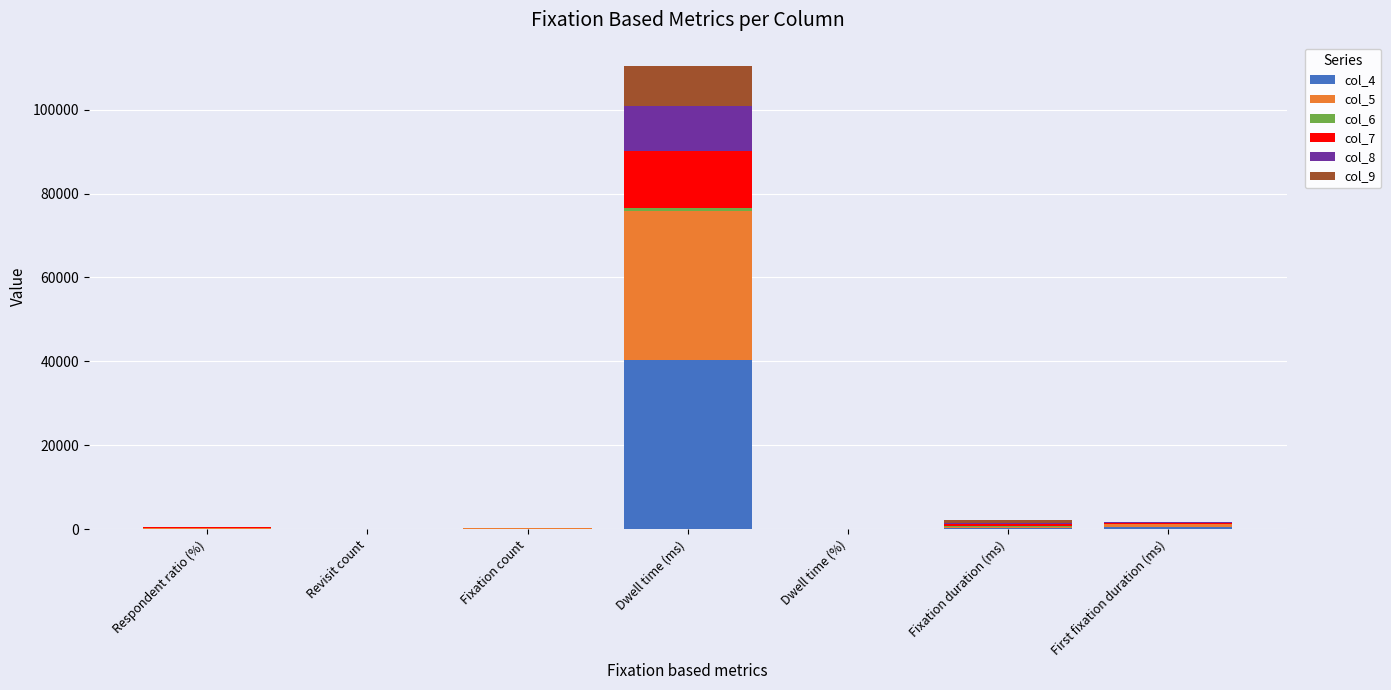

Are the bars horizontal?

No